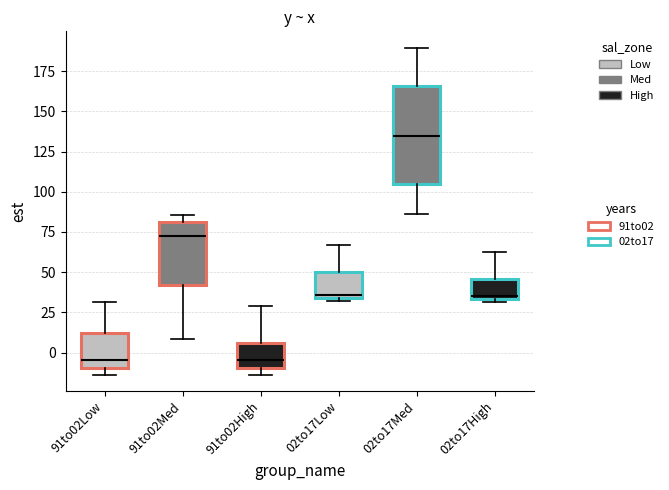

Where is the lower edge of the box for 02to17Low on the y-axis? The values are not printed on the chart, so give them approximately, as read against the axis.

35